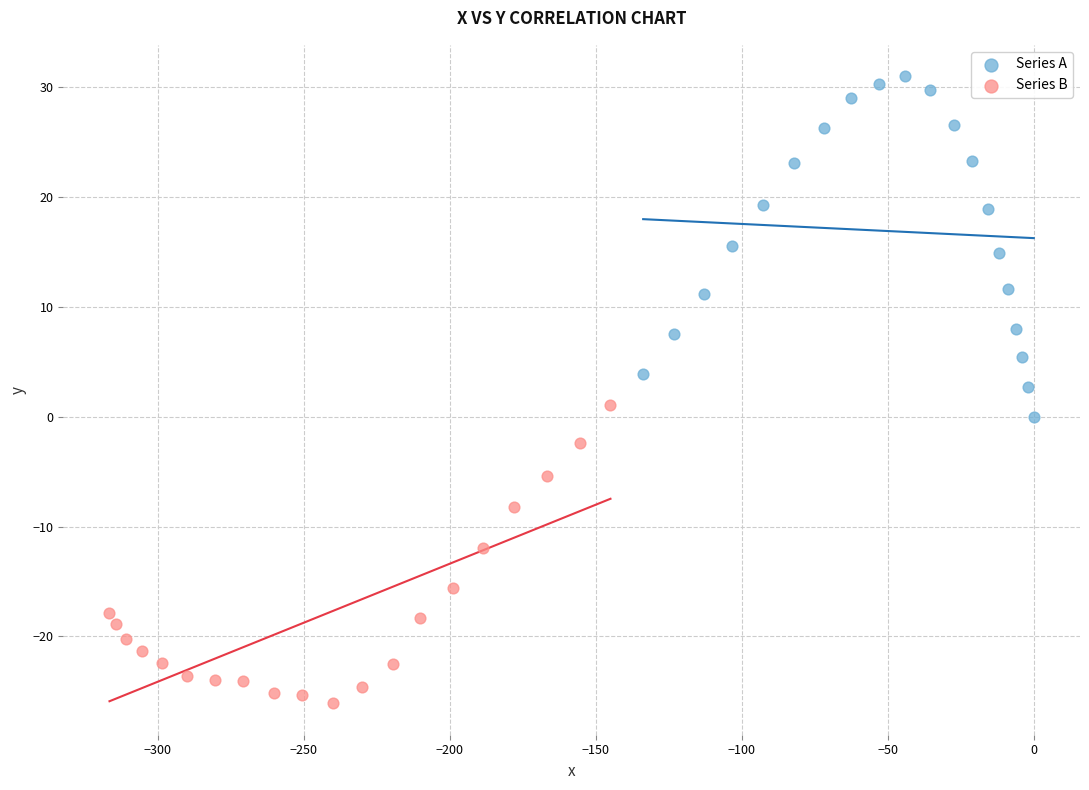

Which series reaches the minimum Y coordinate?

Series B